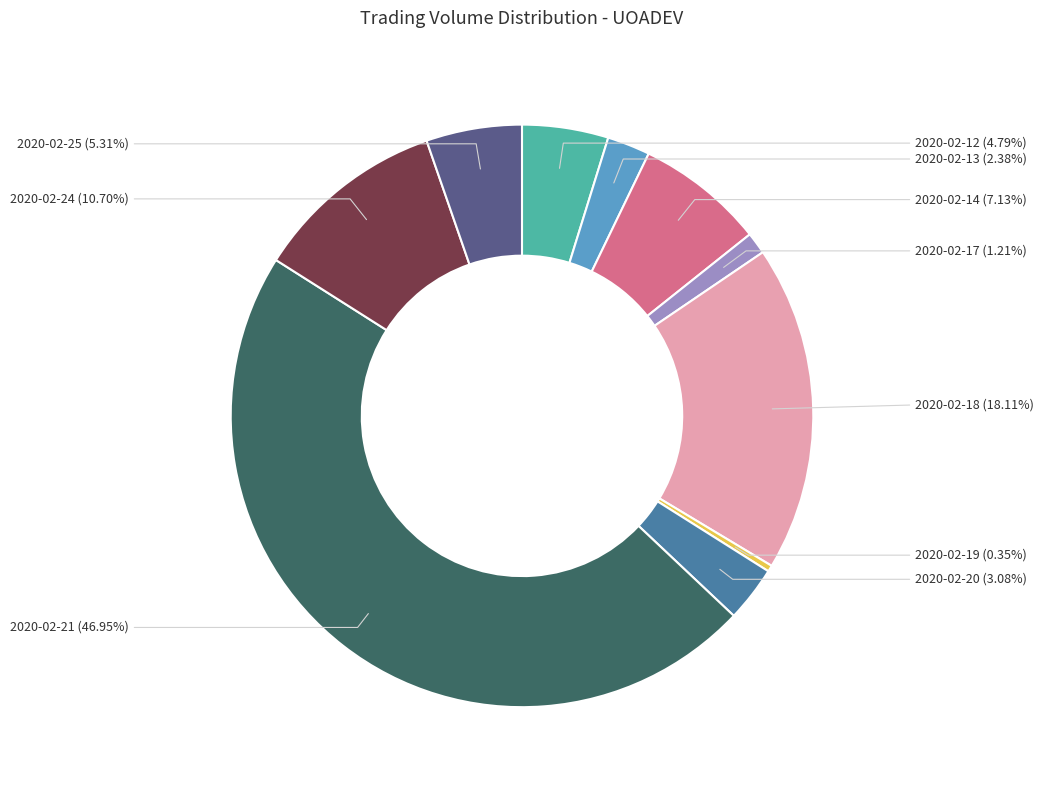

Does any single category account for the majority?

No